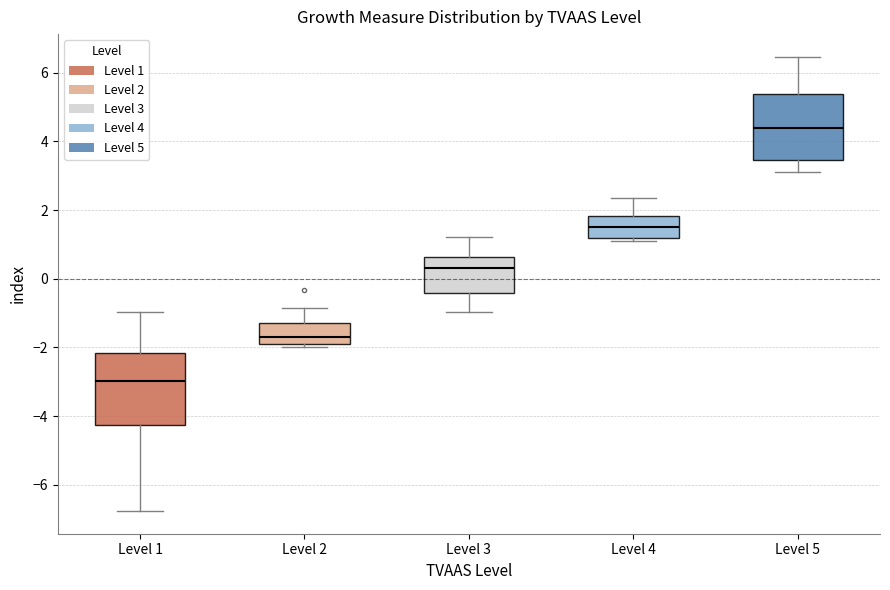

Which box has the lowest median line?

Level 1